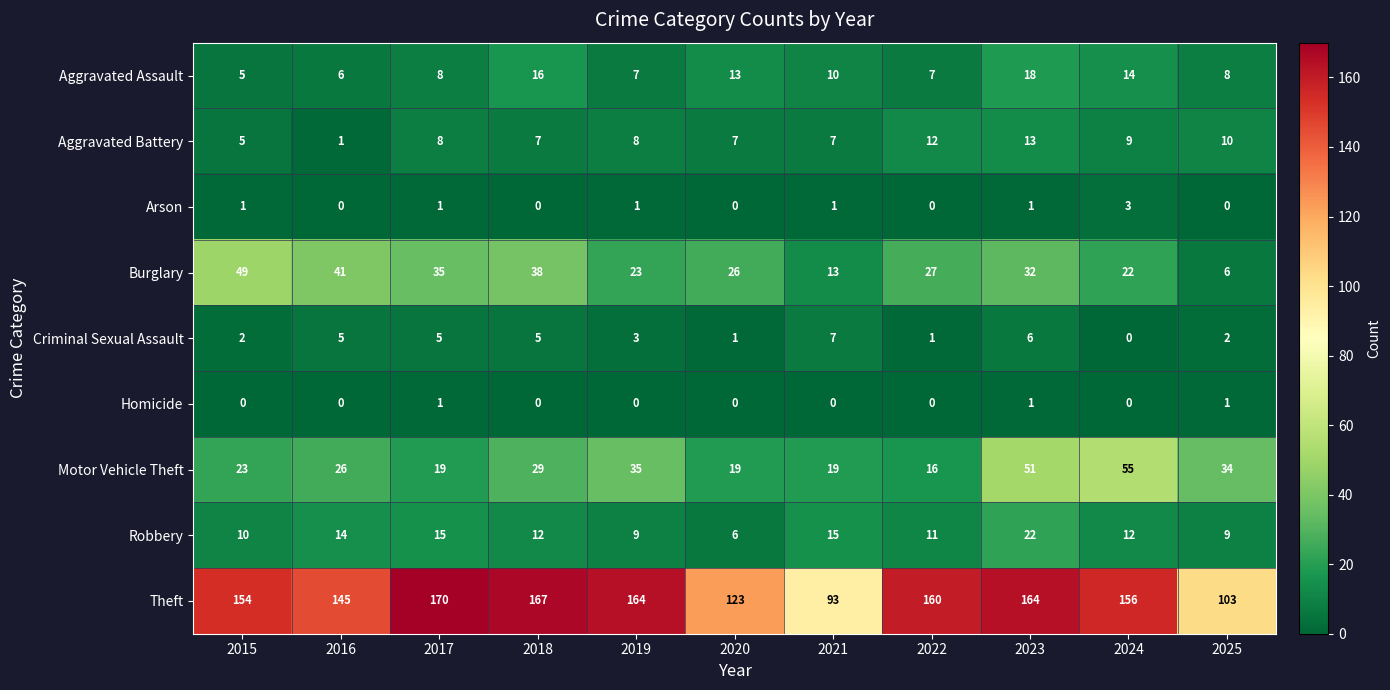

At which label does Aggravated Assault reach its peak?

2023